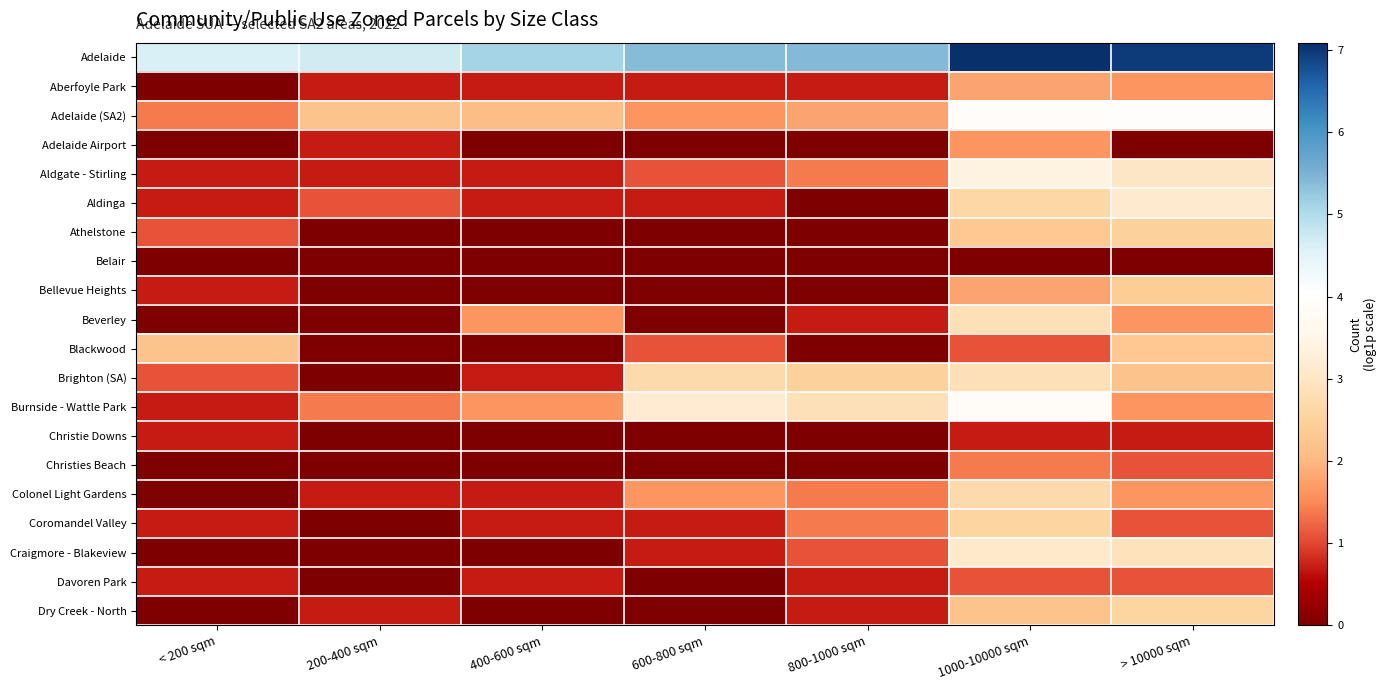

How many series are shown in this chart?

20